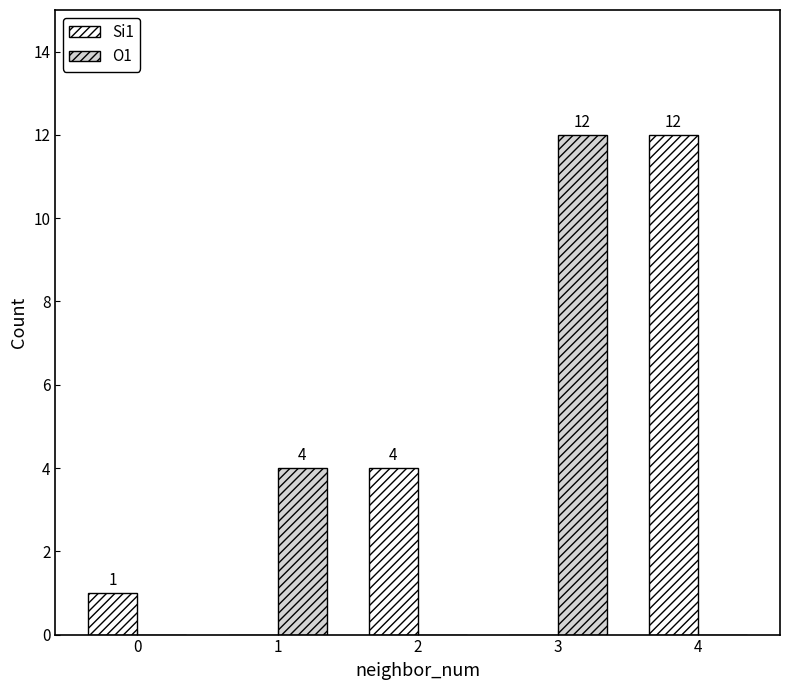

At which label is Si1 closest to 6?

2